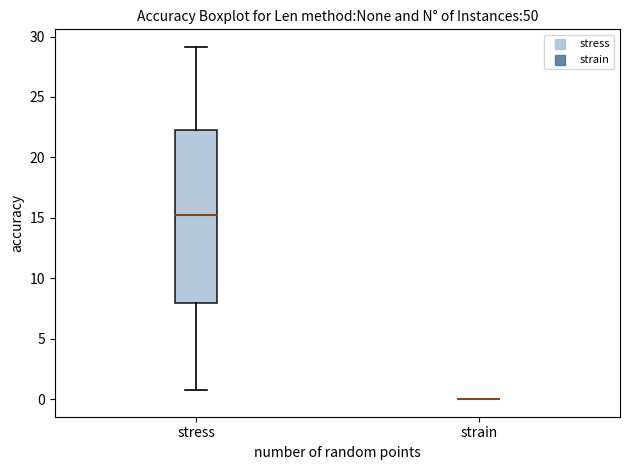

Comparing the boxes themselves (not the whiskers), which one is the tallest?

stress